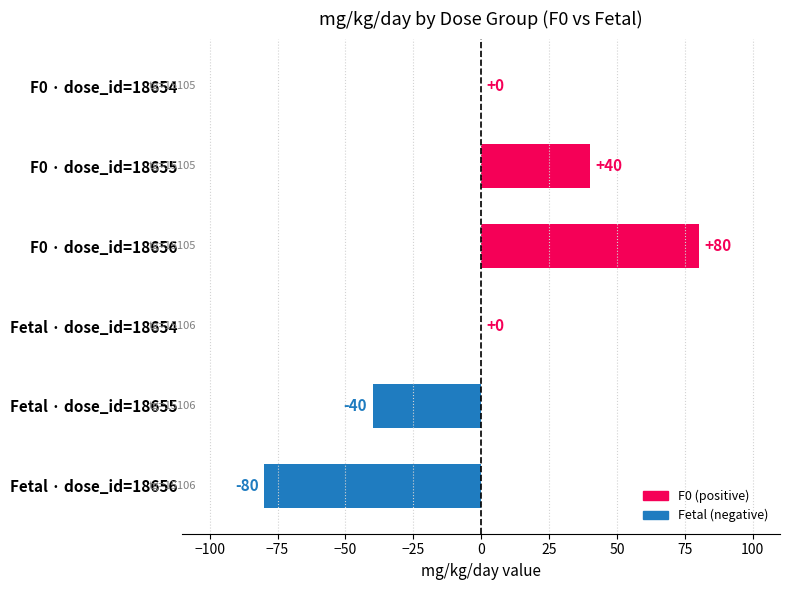

Which has a higher value, Fetal · dose_id=18656 or F0 · dose_id=18656?

F0 · dose_id=18656